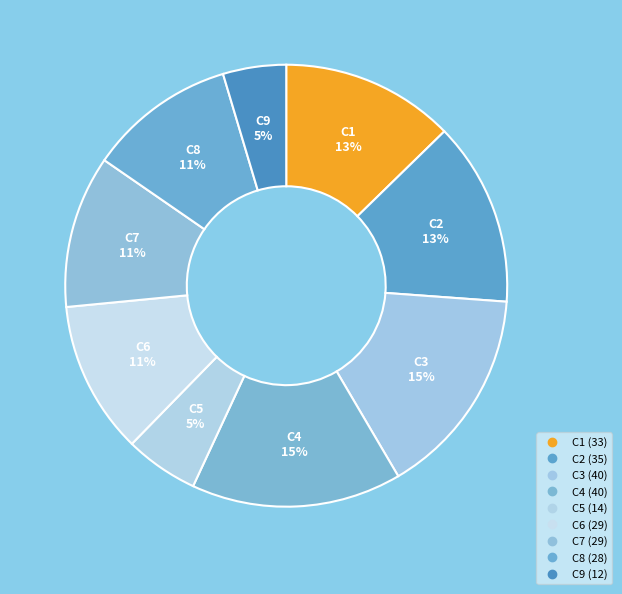

True or false: C8 accounts for 11% of the total.

True